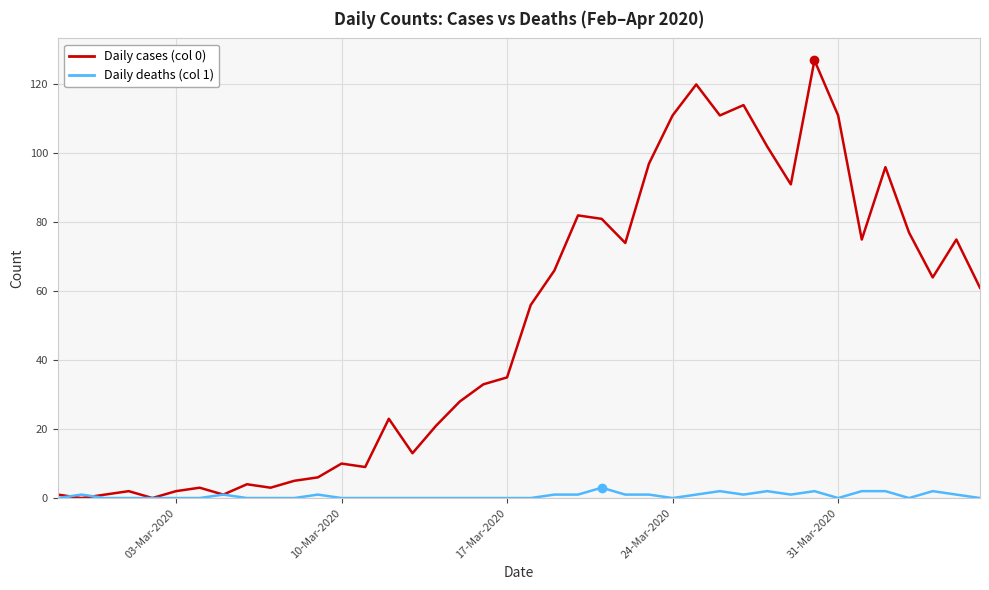

After their last crossing, which series has the higher values: Daily cases (col 0) or Daily deaths (col 1)?

Daily cases (col 0)